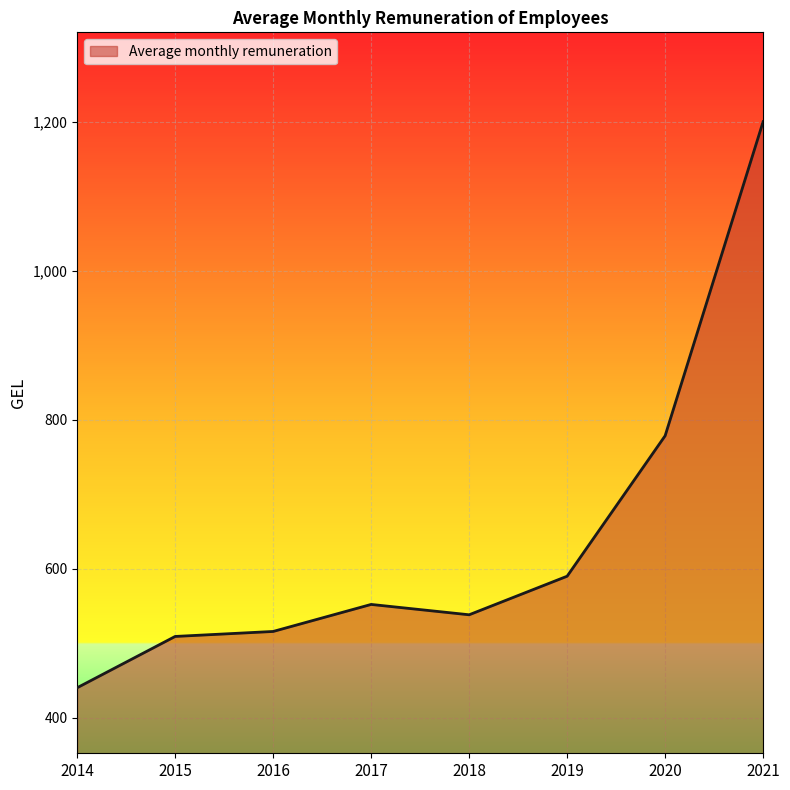

Does the chart have visible grid lines?

Yes